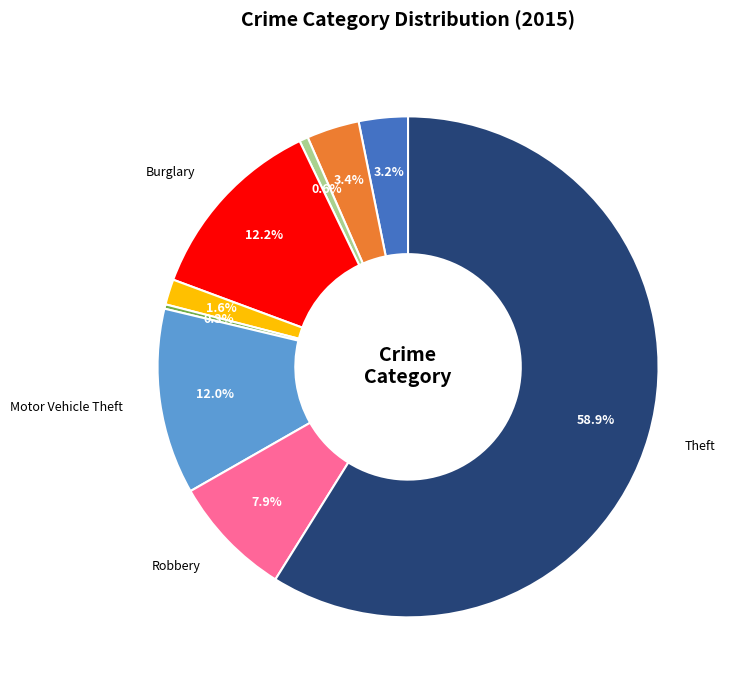

Is there a majority slice in this chart?

Yes